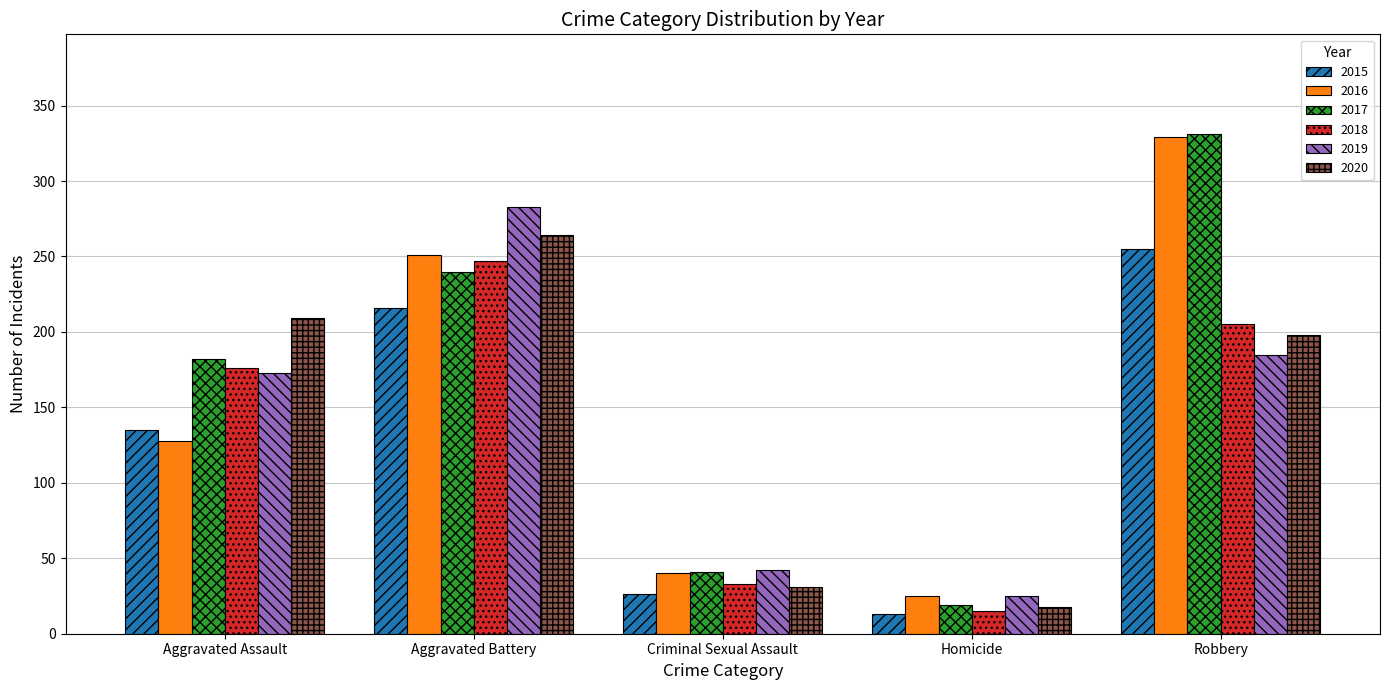

What is the average value of the 2015 series?

129